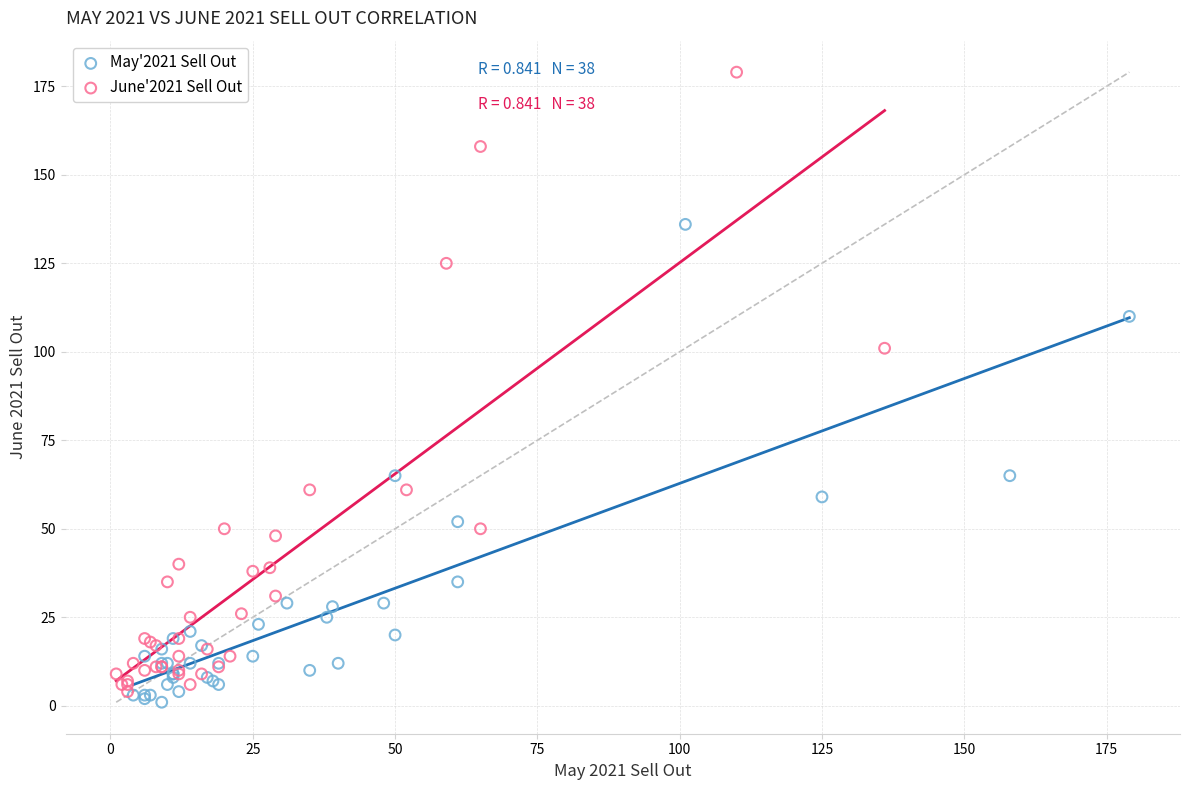

Which series has the largest Y range (max minus min)?

June'2021 Sell Out